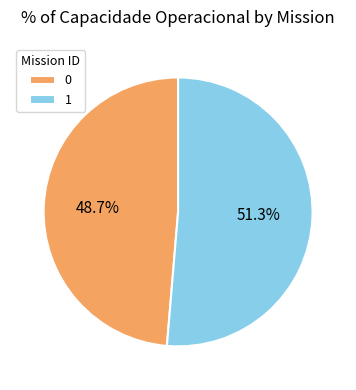

To the nearest percent, what percentage of the pie is 0?

49%